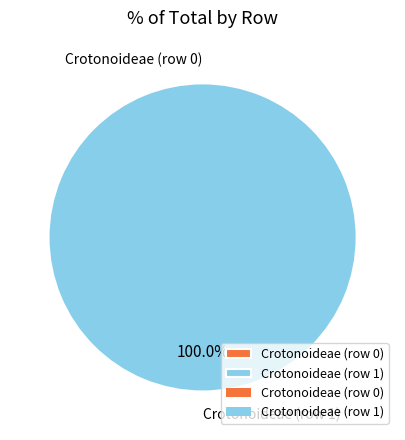

To the nearest percent, what is the average slice percentage?

50%